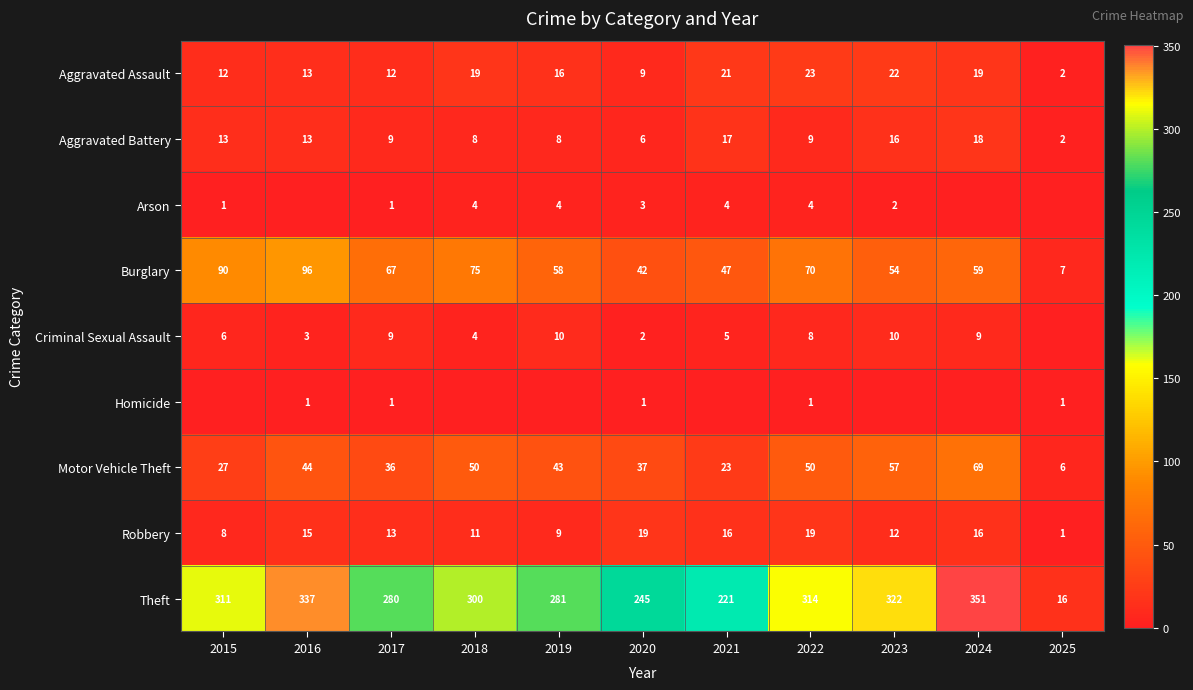

Which series changed the most between 2017 and 2020?

Theft